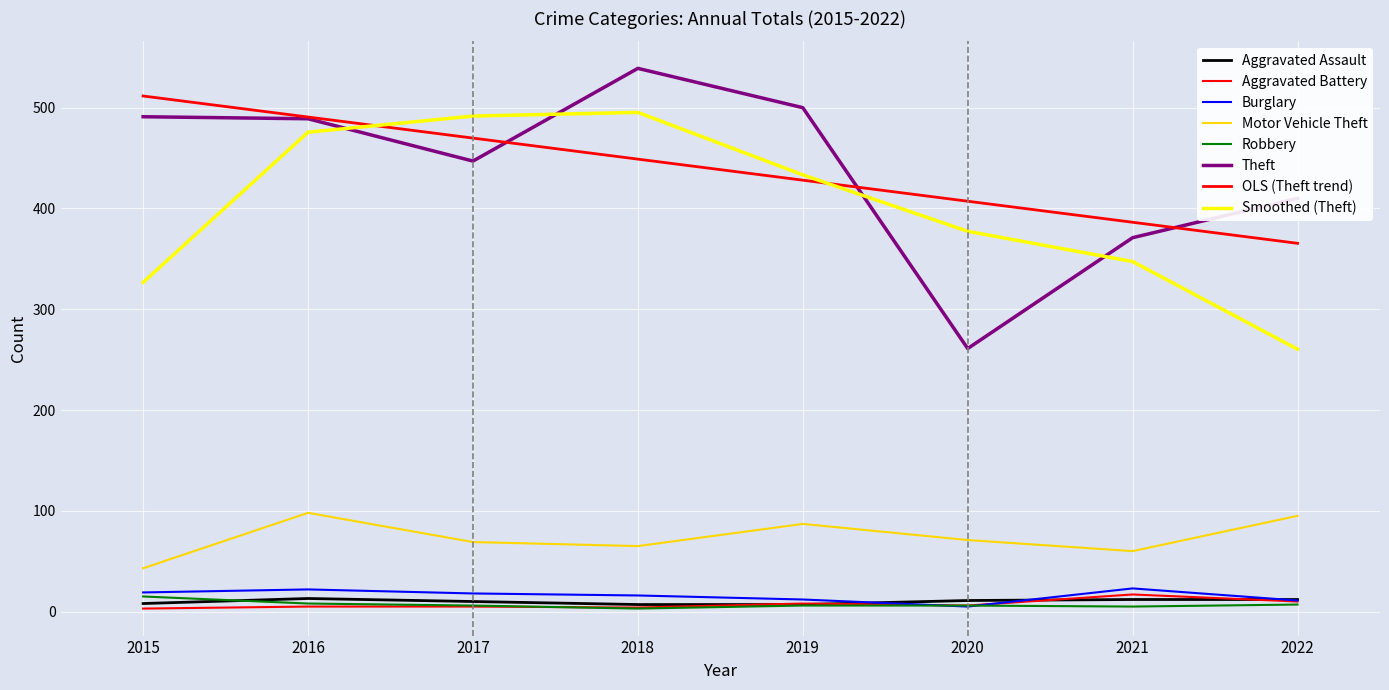

At which category is the sum across all series the highest?

2016